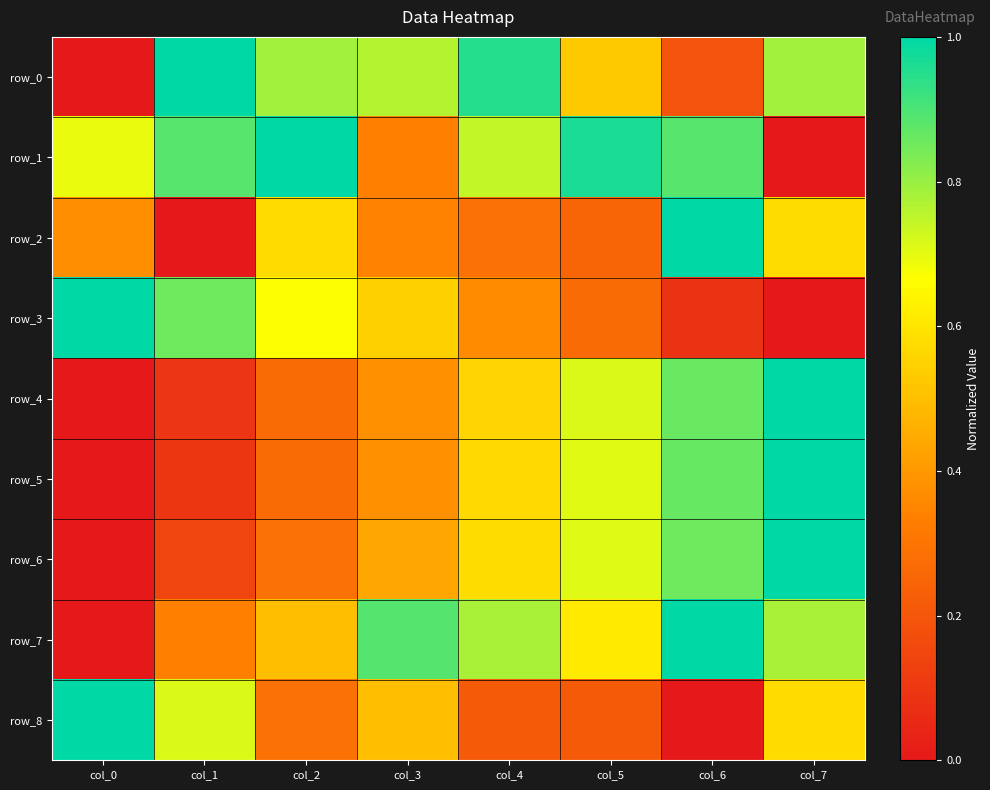

How many data points does each series have?

8